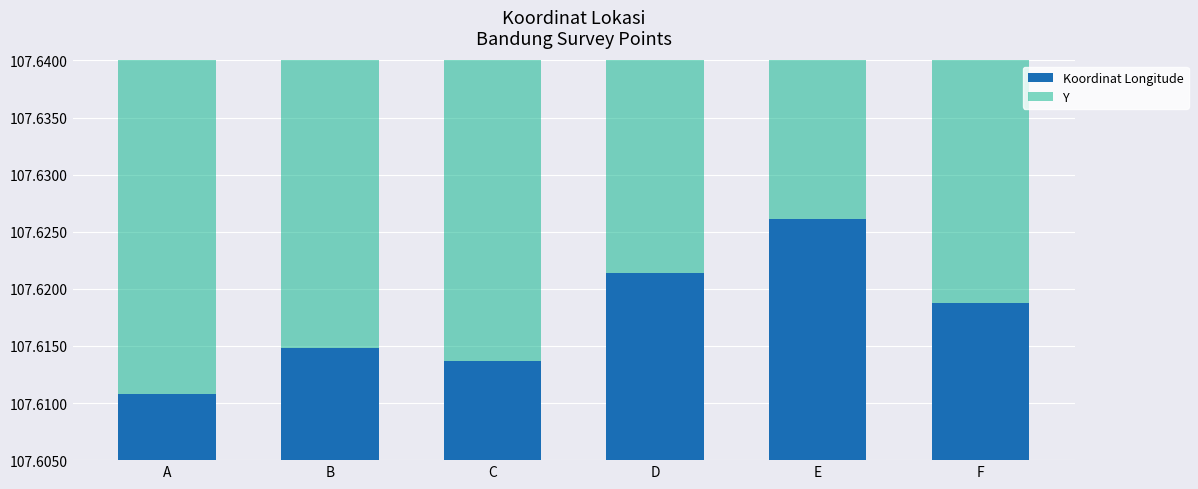

Between B and F, which series saw the biggest shift?

Koordinat Longitude